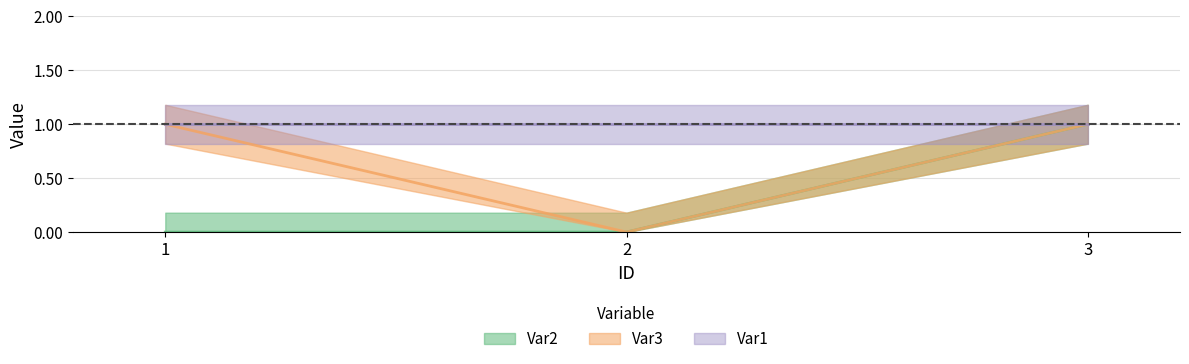

How many Var2 values are between 0 and 1?

3